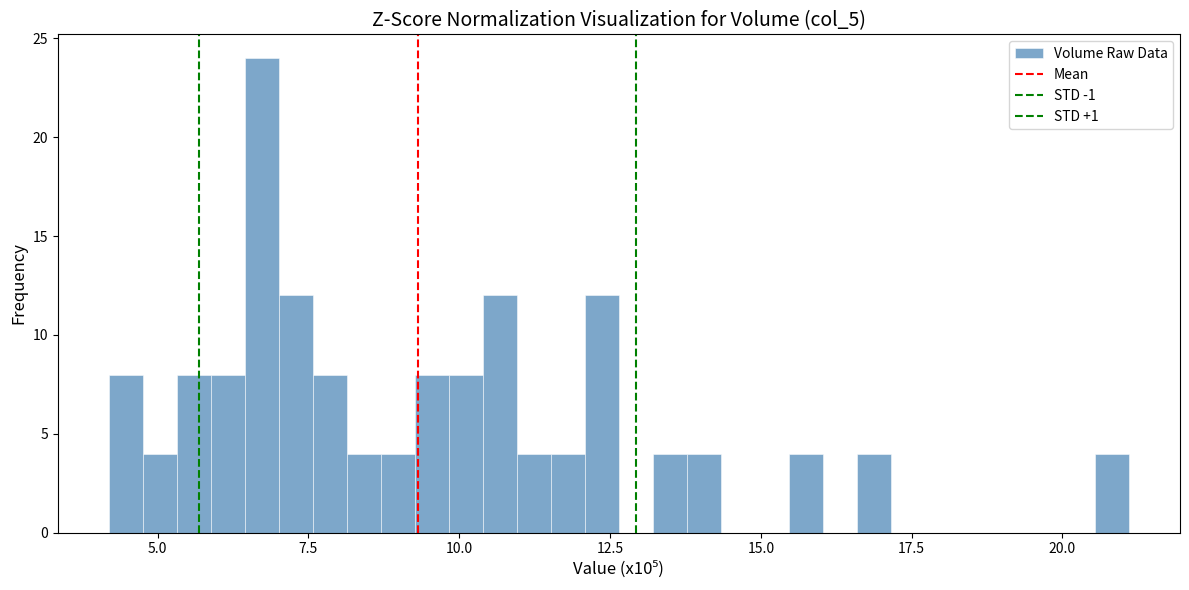

Read against the x-axis, roughly where is the centre of the tallest bar?

6.5